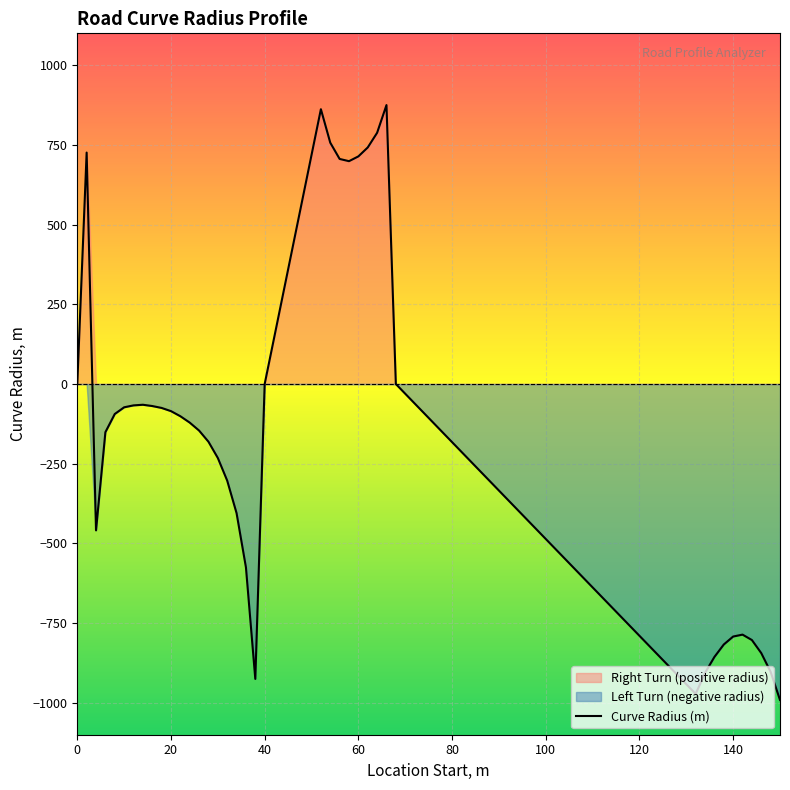

The chart shows a value of -101 at 22. True or false?

True